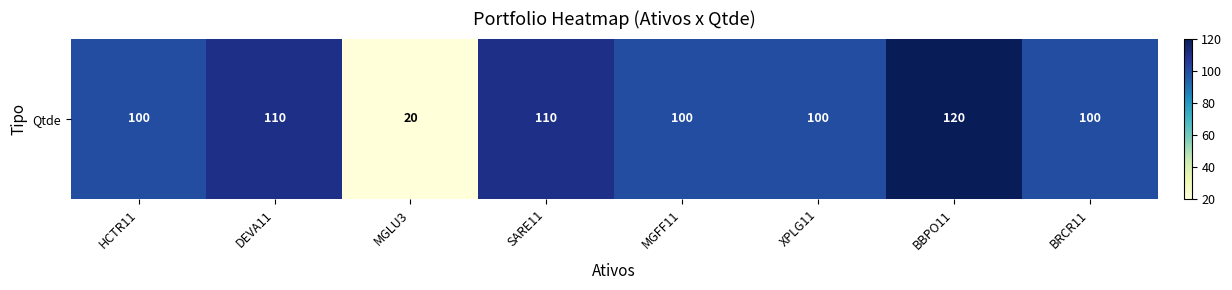

Reading right to left, extract all data points from this chart.

BRCR11=100	BBPO11=120	XPLG11=100	MGFF11=100	SARE11=110	MGLU3=20	DEVA11=110	HCTR11=100